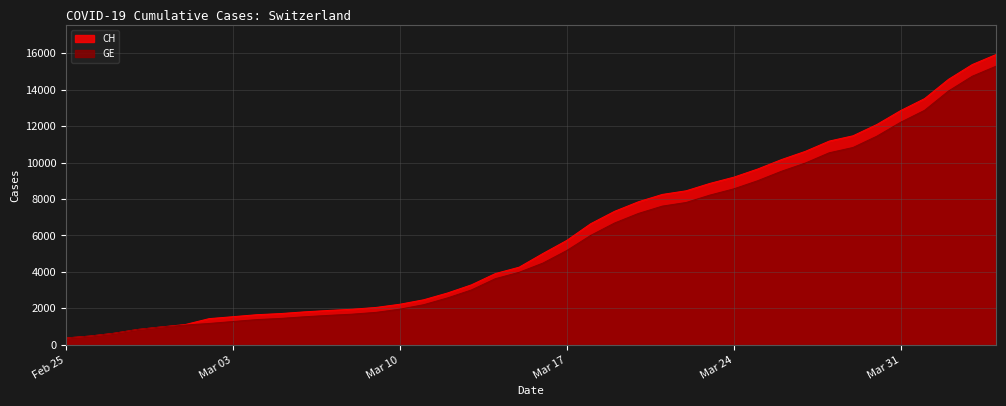

Reading left to right, transcribe all the data shown in this chart.

CH: 375	479	630	840	981	1113	1436	1544	1652	1715	1809	1885	1952	2051	2226	2472	2845	3291	3908	4259	5012	5731	6644	7323	7847	8249	8449	8855	9196	9642	10162	10613	11175	11467	12086	12852	13505	14561	15375	15926
GE: 375	479	630	840	981	1083	1171	1278	1384	1447	1538	1614	1681	1780	1955	2201	2574	3010	3627	3978	4485	5174	6002	6681	7205	7607	7807	8213	8554	9000	9520	9971	10533	10825	11444	12210	12863	13919	14733	15284